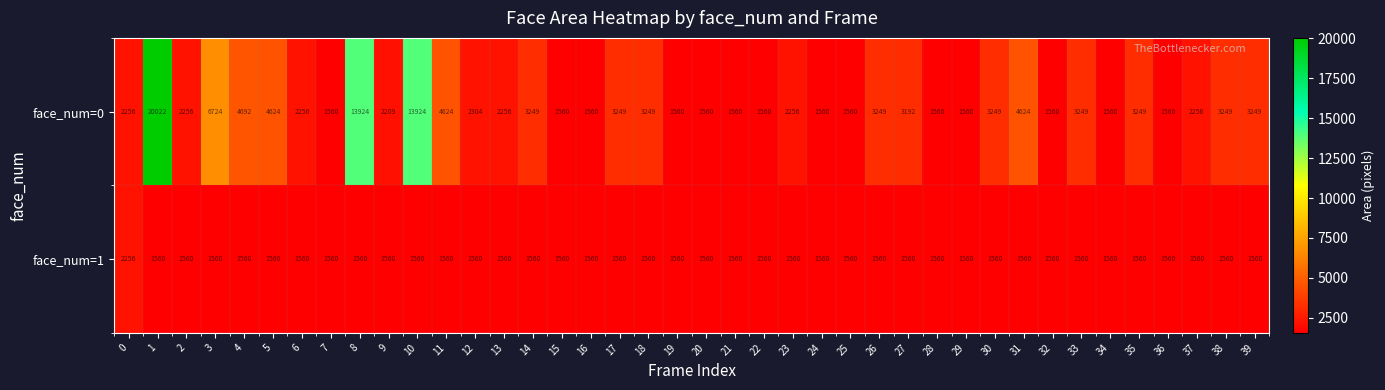

True or false: face_num=1 has a value of 1560 at 18.

True